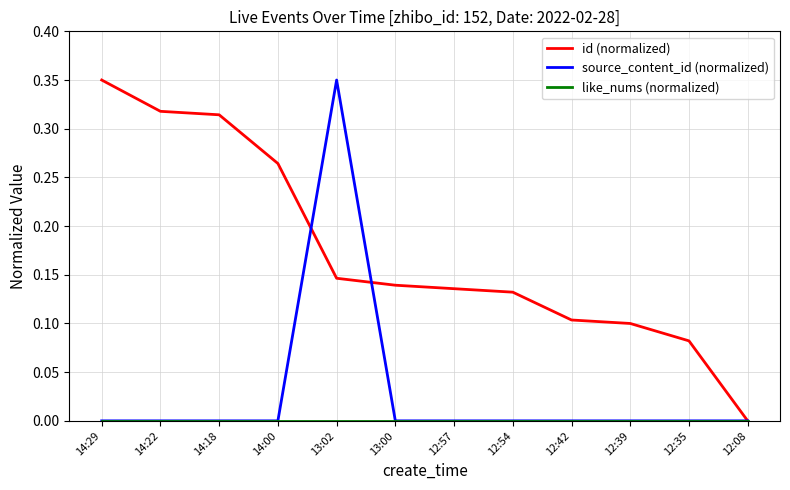

What position from the left is 13:02?

5